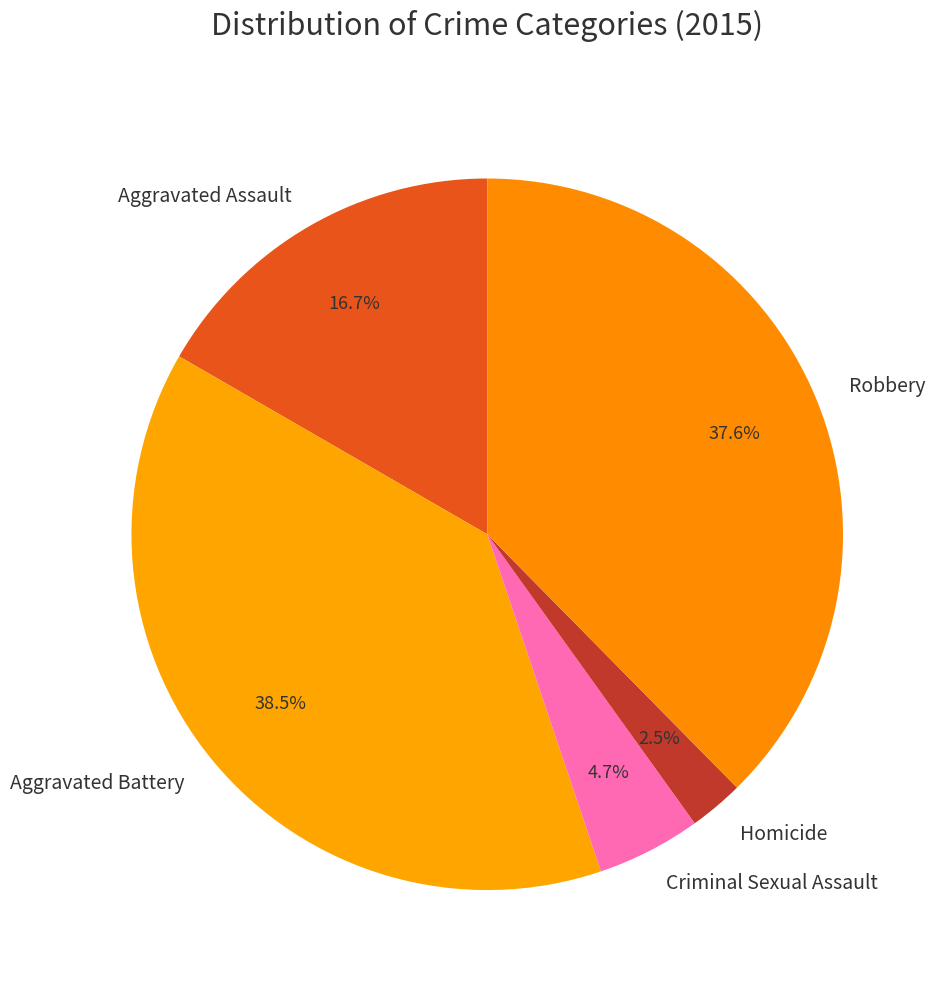

Count the number of slices in the pie.

5